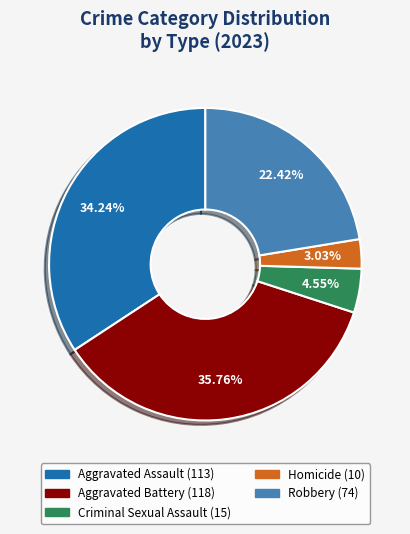

Rank the categories by value from lowest to highest.

Homicide, Criminal Sexual Assault, Robbery, Aggravated Assault, Aggravated Battery